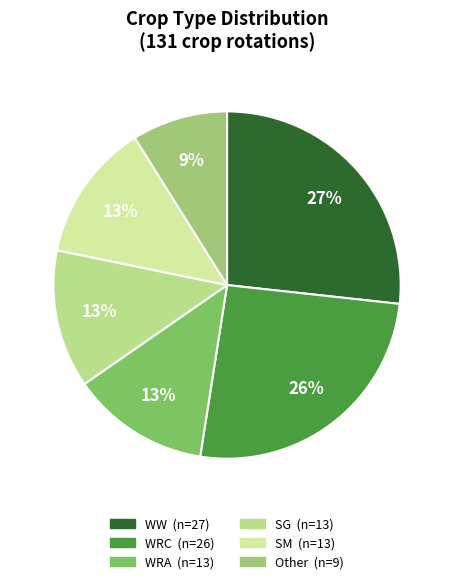

Which slice is the largest?

WW